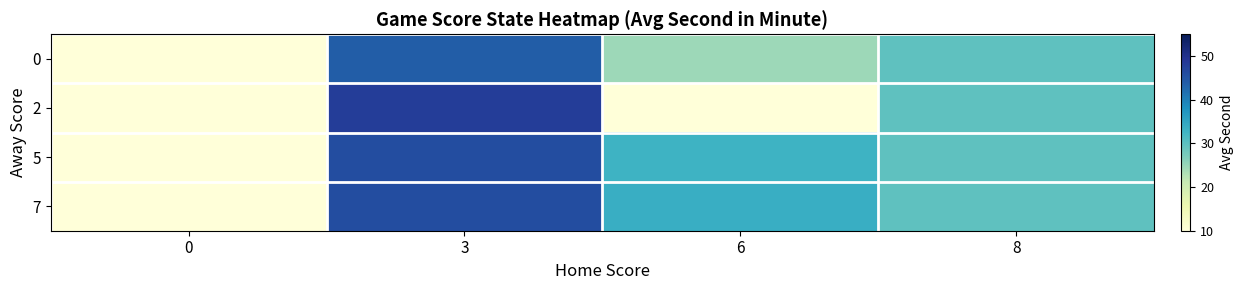

Reading left to right, what are all the values shown in this chart?

0: 0=0.0	3=43.8	6=24.5	8=29.8
2: 0=0.0	3=48.1	6=7.0	8=29.8
5: 0=0.0	3=46.0	6=33.0	8=29.8
7: 0=0.0	3=46.0	6=33.6	8=29.8